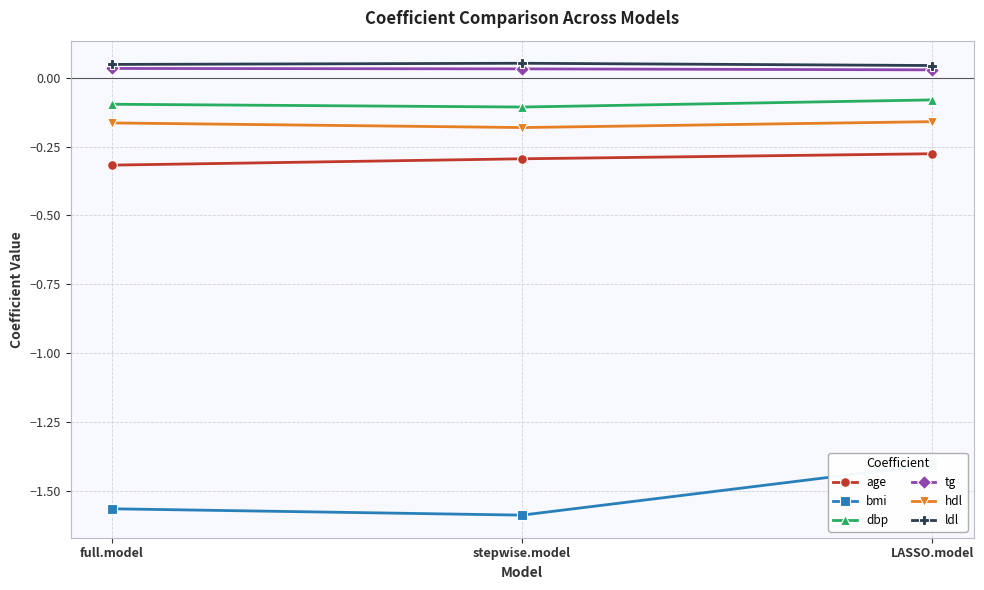

How many lines are shown in the chart?

6